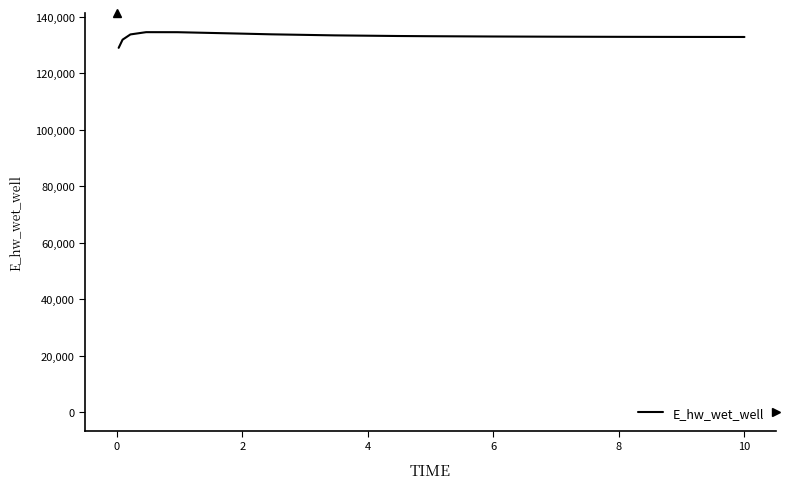

What is the maximum value shown in the chart?

134628.1